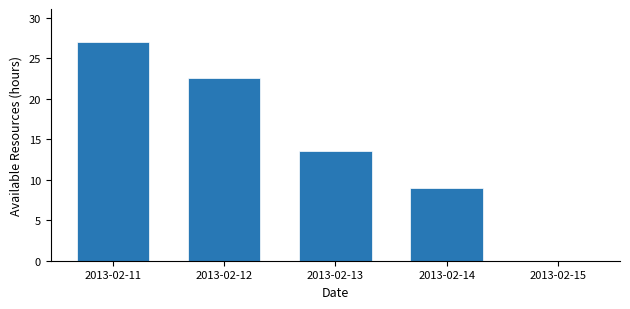

Reading left to right, extract all data points from this chart.

2013-02-11=27.0	2013-02-12=22.5	2013-02-13=13.5	2013-02-14=9.0	2013-02-15=0.0